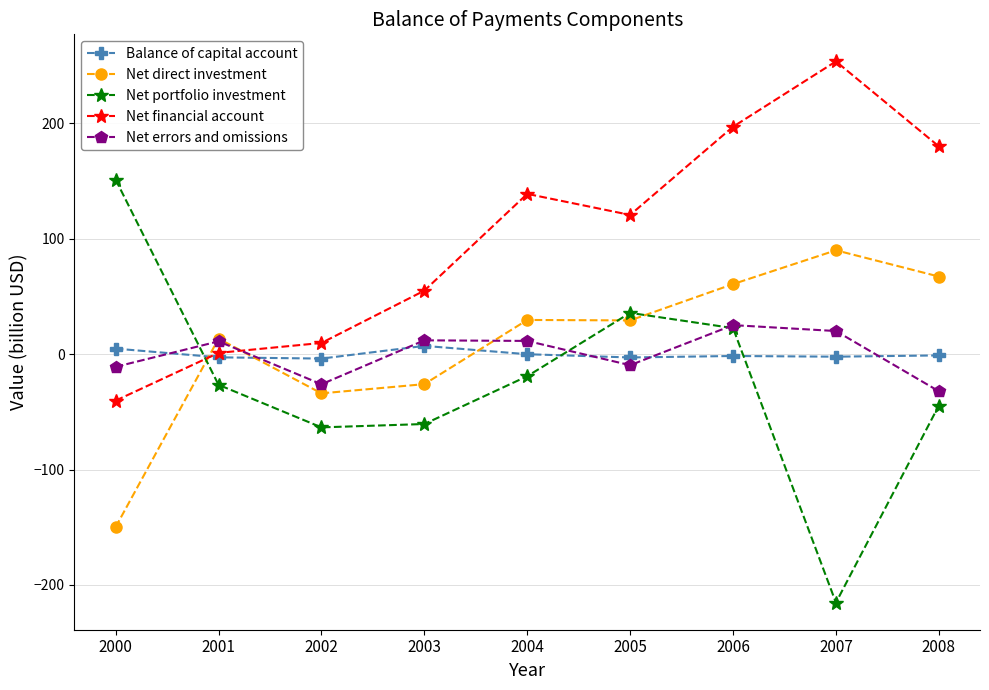

In Net errors and omissions, how many points are lower than both neighbors (excluding endpoints)?

2